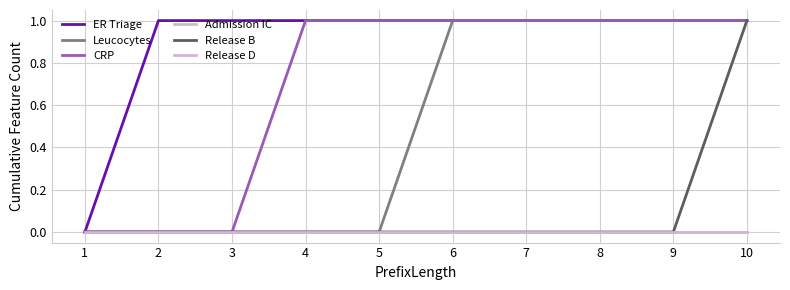

Which series has the largest total across all categories?

ER Triage